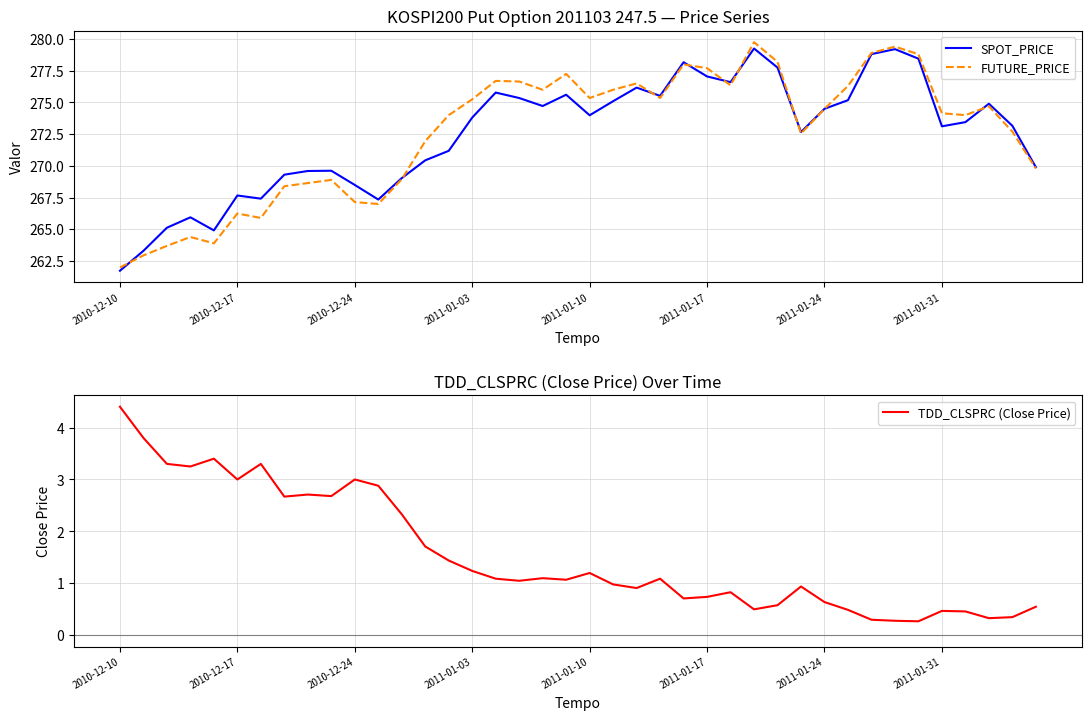

What is the minimum value for FUTURE_PRICE?

262.0